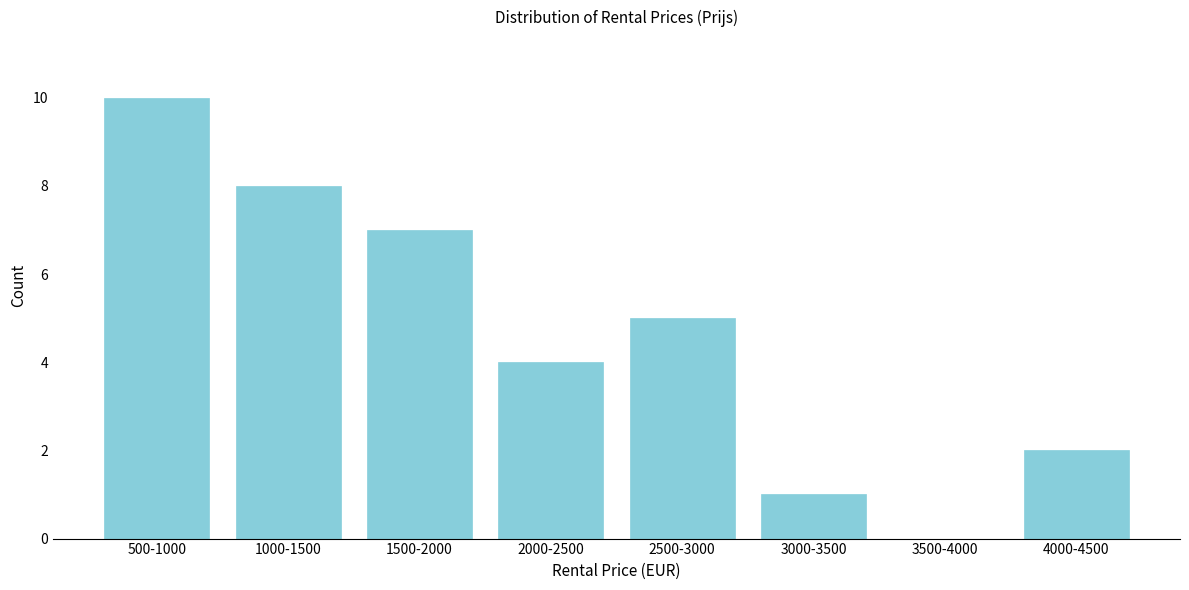

Reading left to right, extract all data points from this chart.

500-1000=10	1000-1500=8	1500-2000=7	2000-2500=4	2500-3000=5	3000-3500=1	3500-4000=0	4000-4500=2